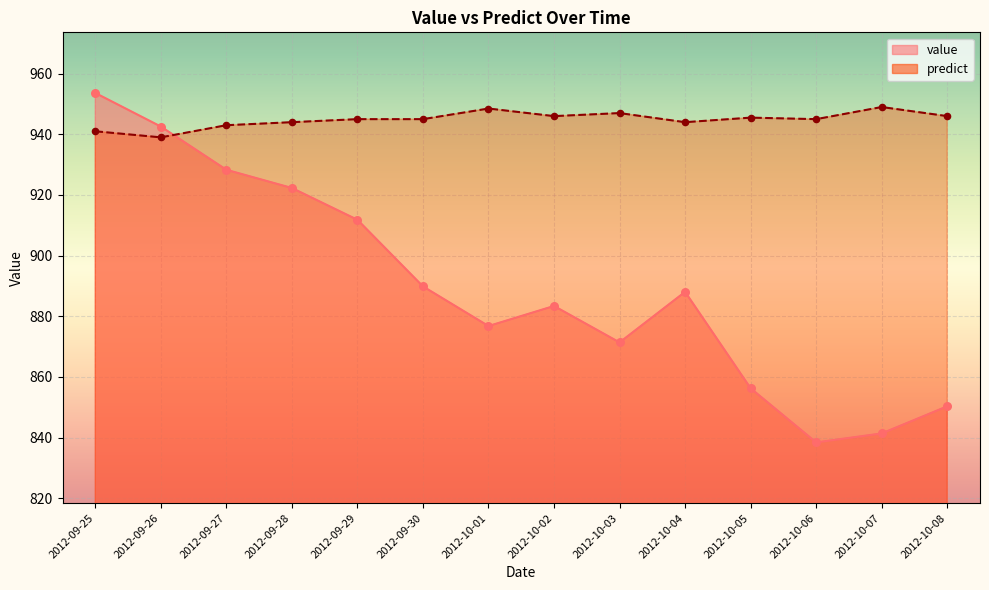

Which series contains the highest Y value?

value